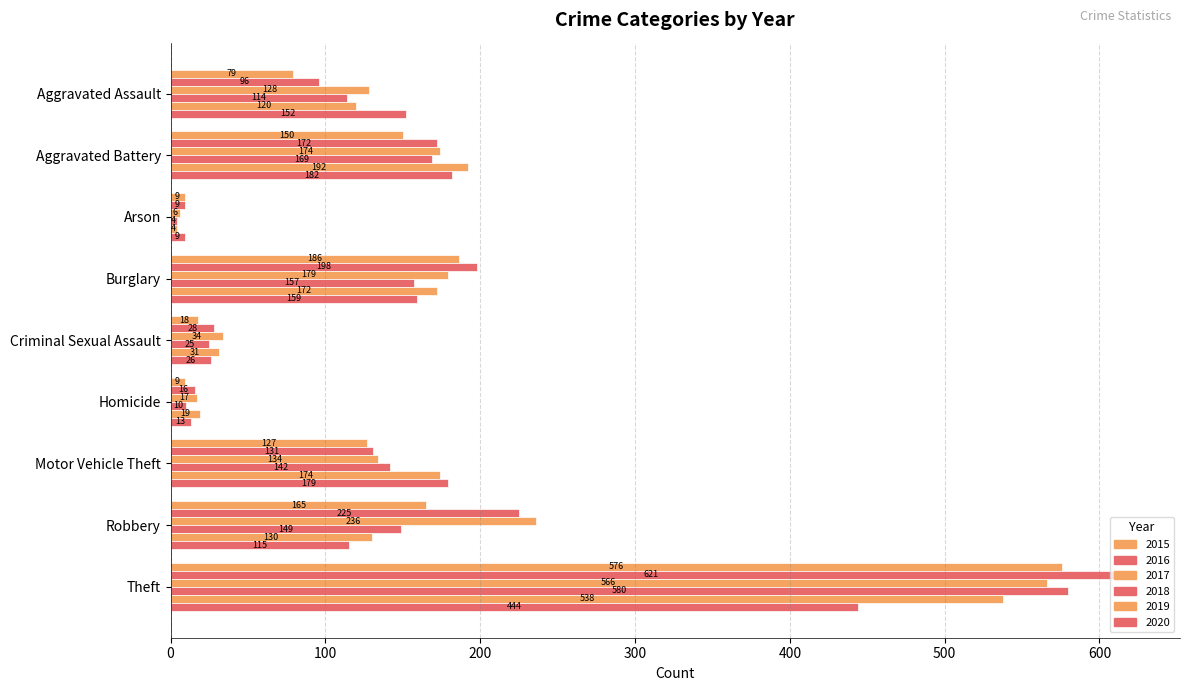

What is the difference between the maximum and minimum values in the 2016 series?

612